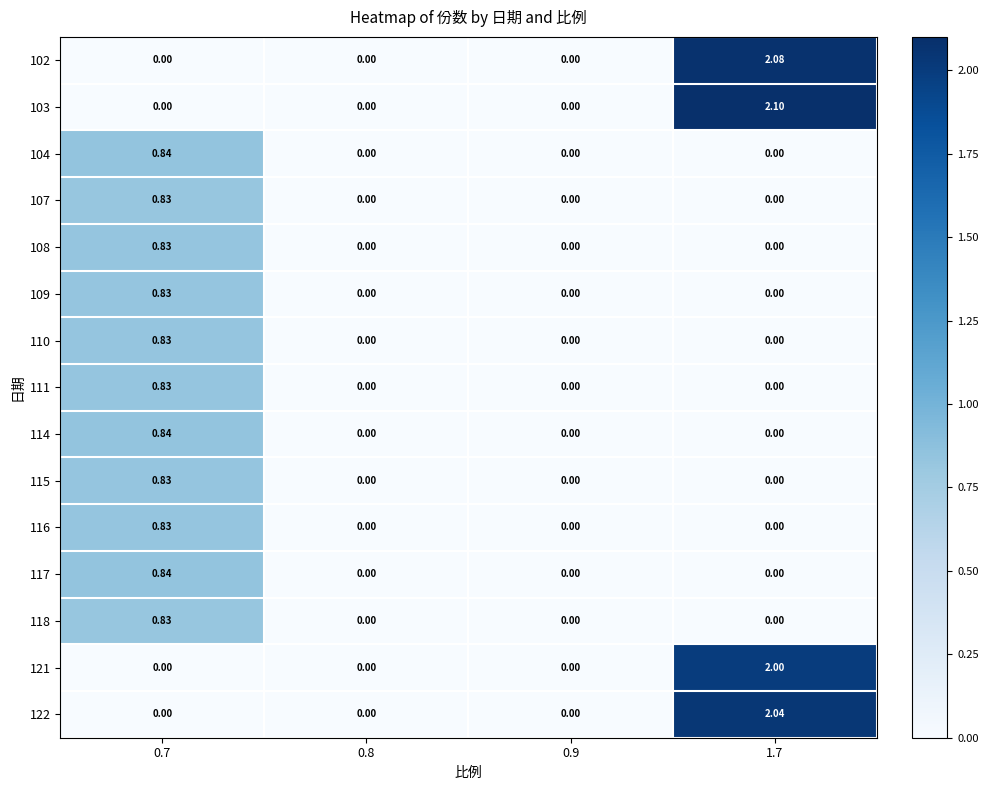

Is the value of 111 at 0.9 greater than the value of 103 at 1.7?

No